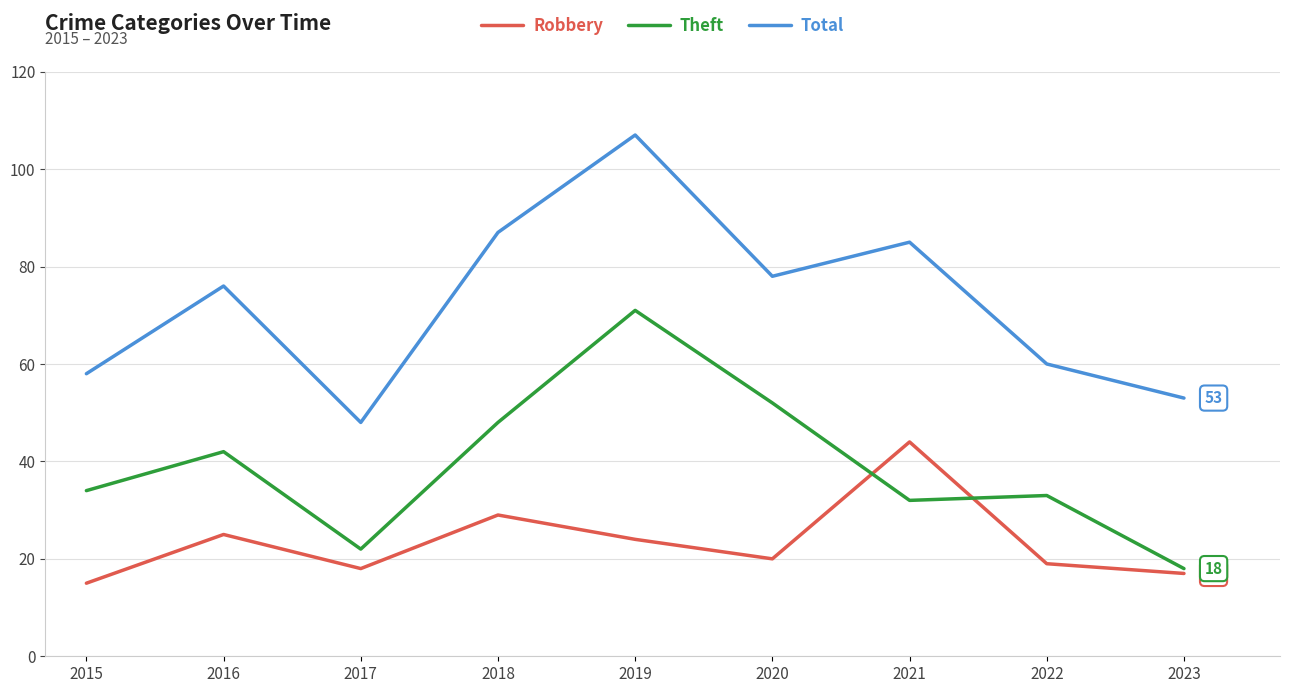

List the labels in order of Total value, largest first.

2019, 2018, 2021, 2020, 2016, 2022, 2015, 2023, 2017